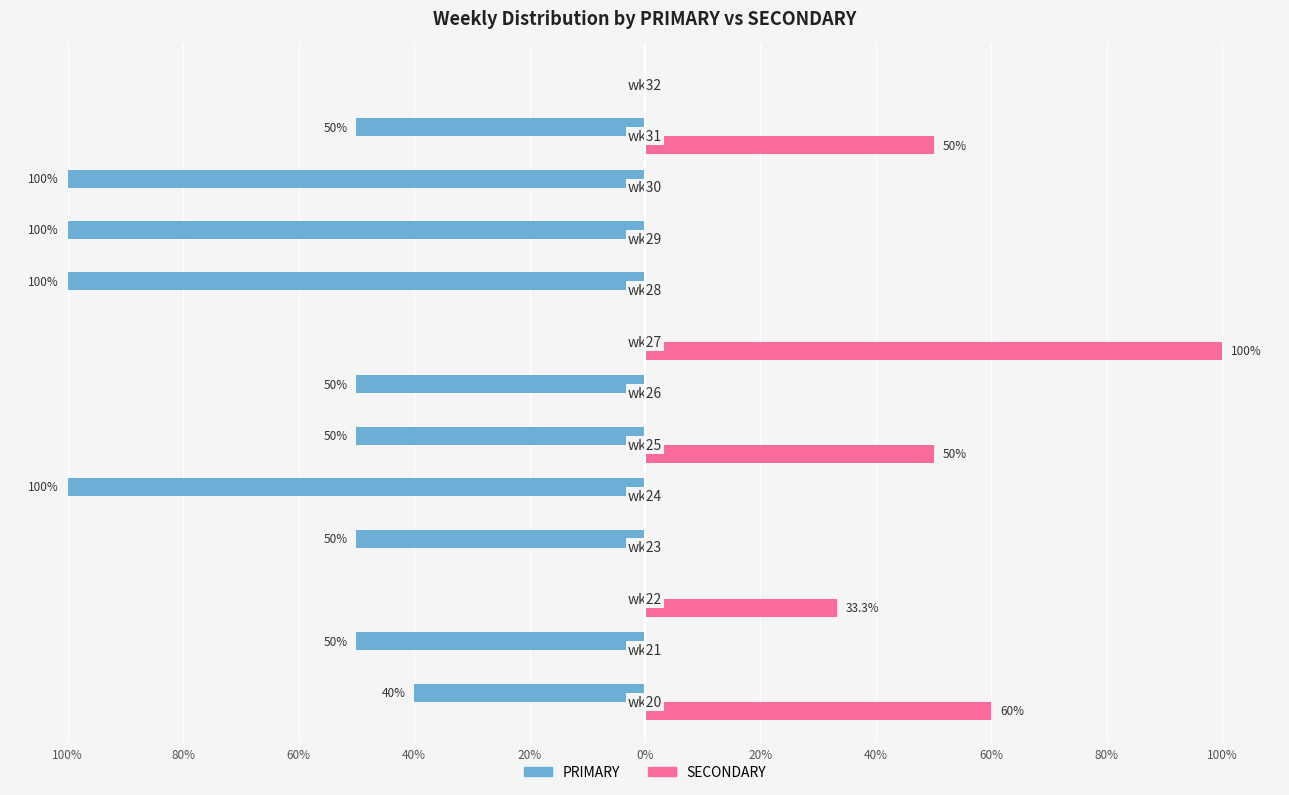

What are all the series names shown in the legend?

PRIMARY, SECONDARY